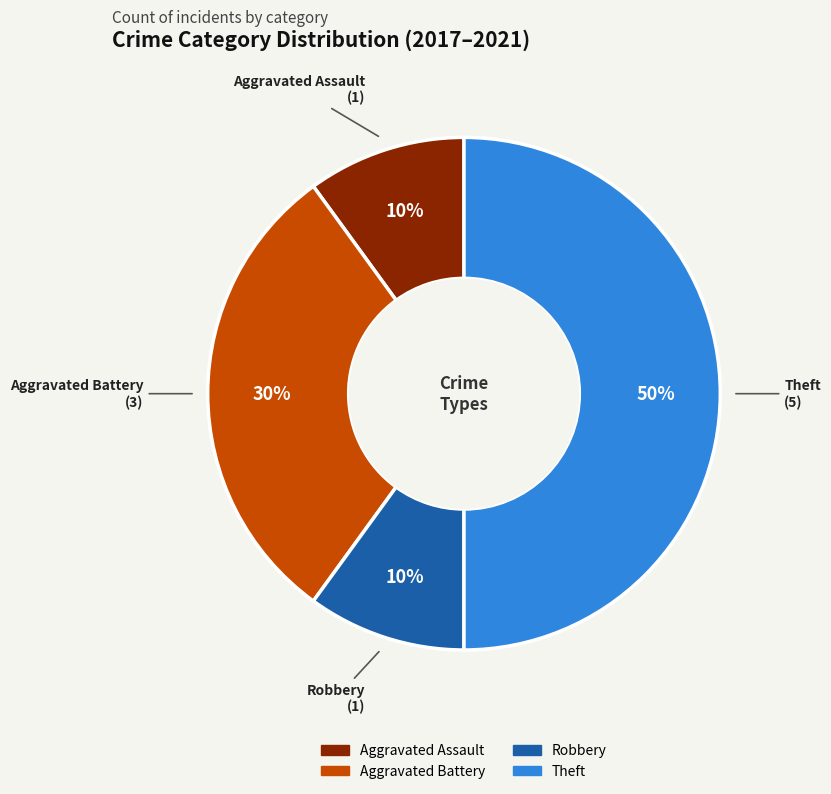

Which has a higher value, Robbery or Theft?

Theft